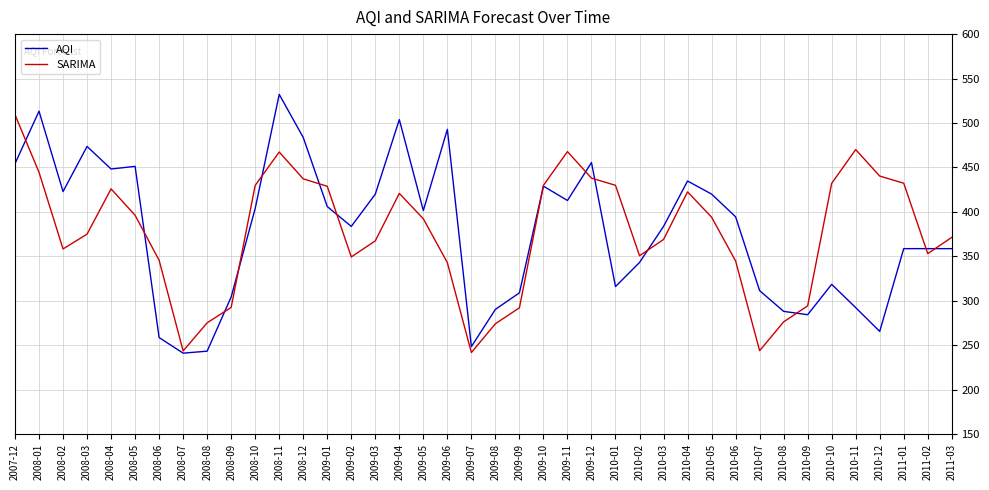

Rank the series by their maximum value, from highest to lowest.

AQI, SARIMA